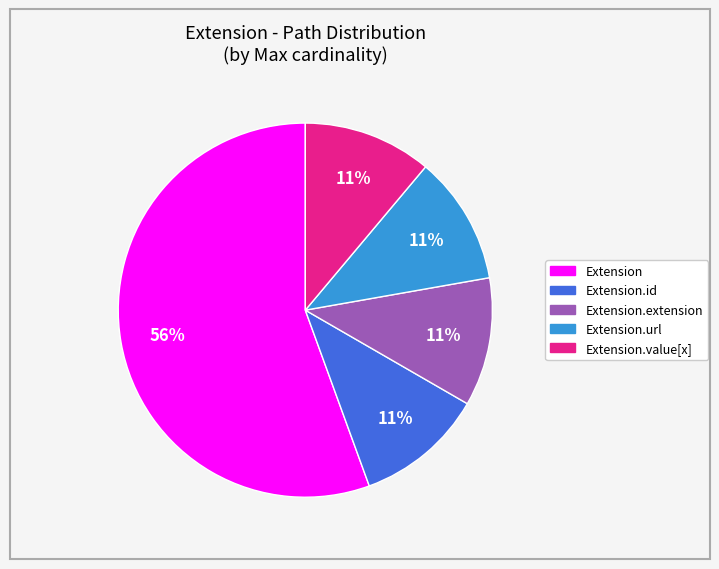

Is there a majority slice in this chart?

Yes